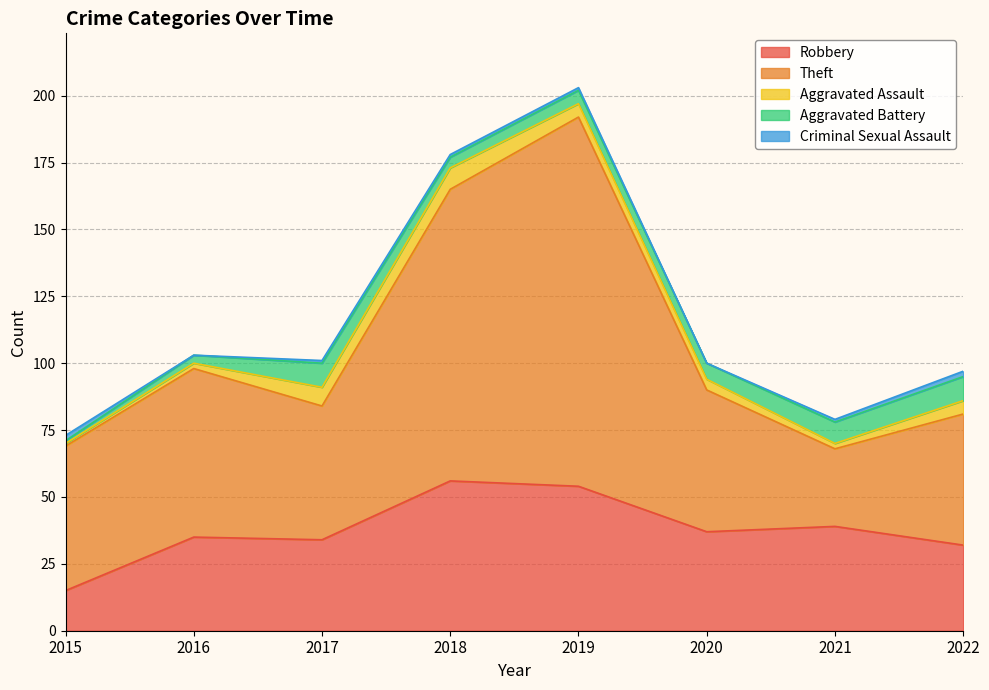

What value does the Theft series have at 2020, to the nearest 50?

50